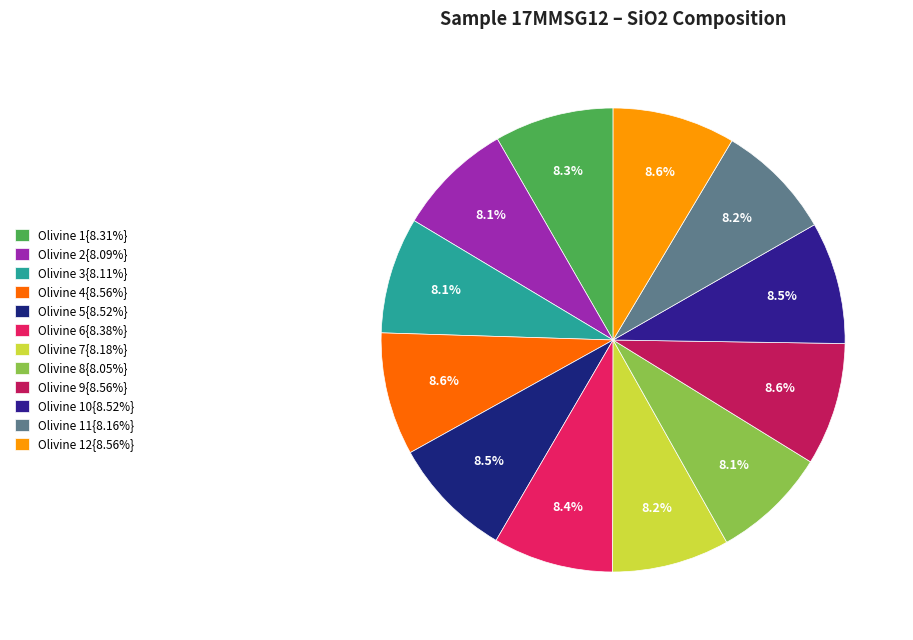

Does any single category account for the majority?

No